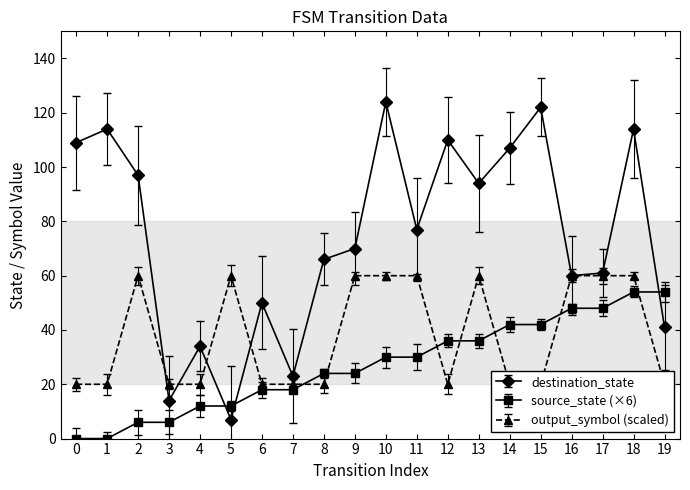

Where do output_symbol and destination_state first cross each other?

2 and 3